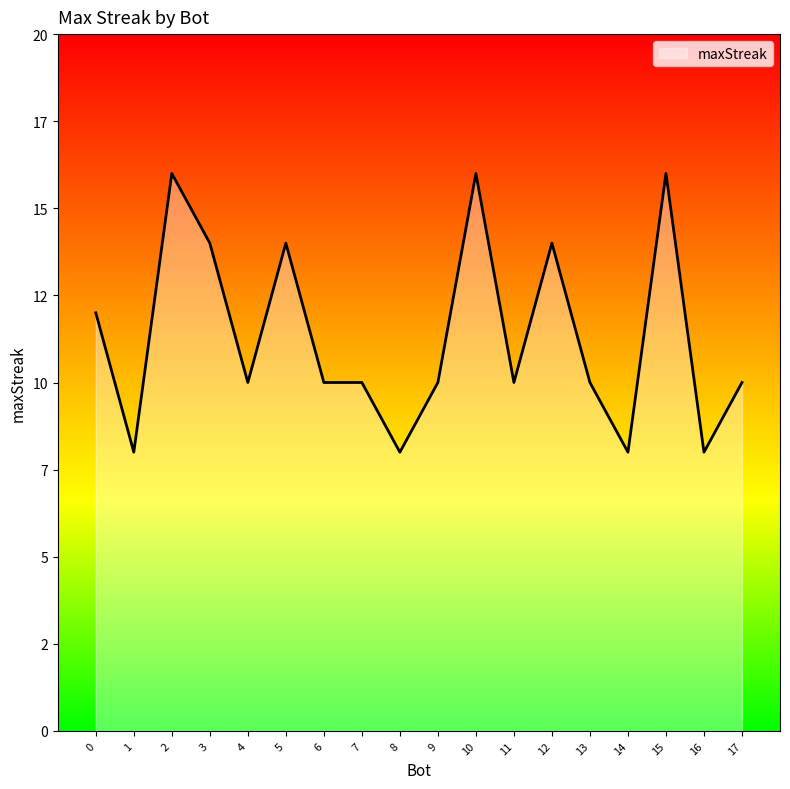

Does the chart display data point markers on the line(s)?

No